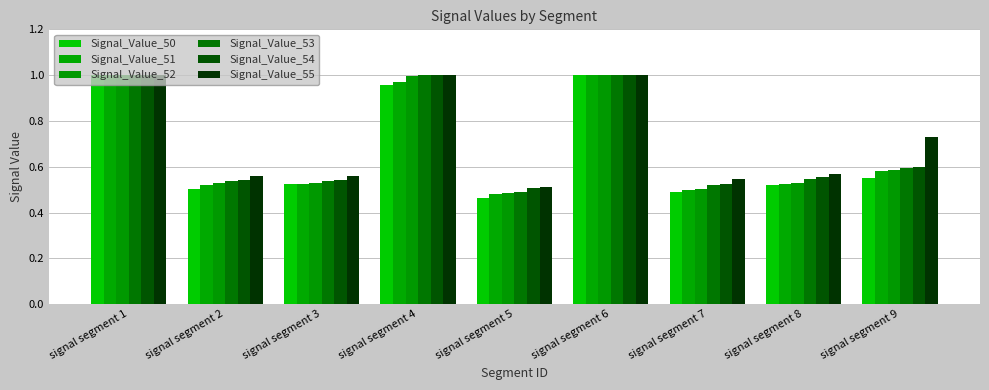

What are all the series names shown in the legend?

Signal_Value_50, Signal_Value_51, Signal_Value_52, Signal_Value_53, Signal_Value_54, Signal_Value_55